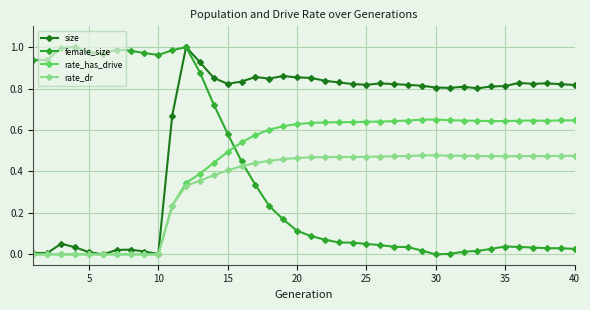

Does the chart have visible grid lines?

Yes